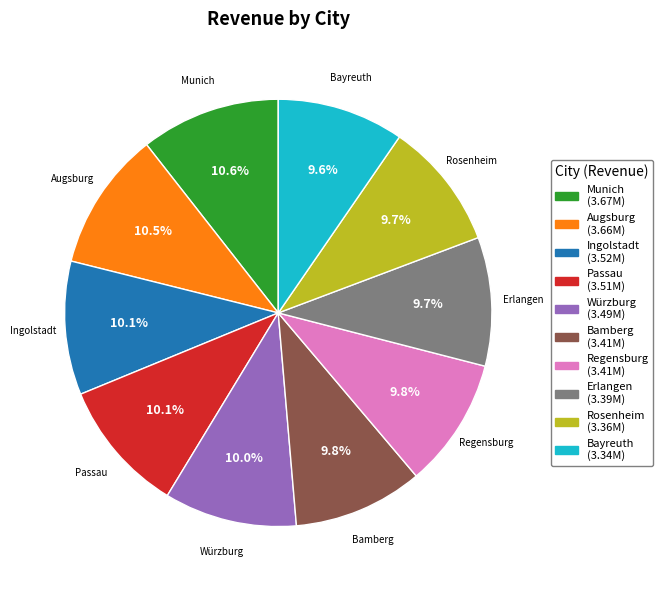

What is the ratio of the value at Rosenheim to the value at Passau?

1.0